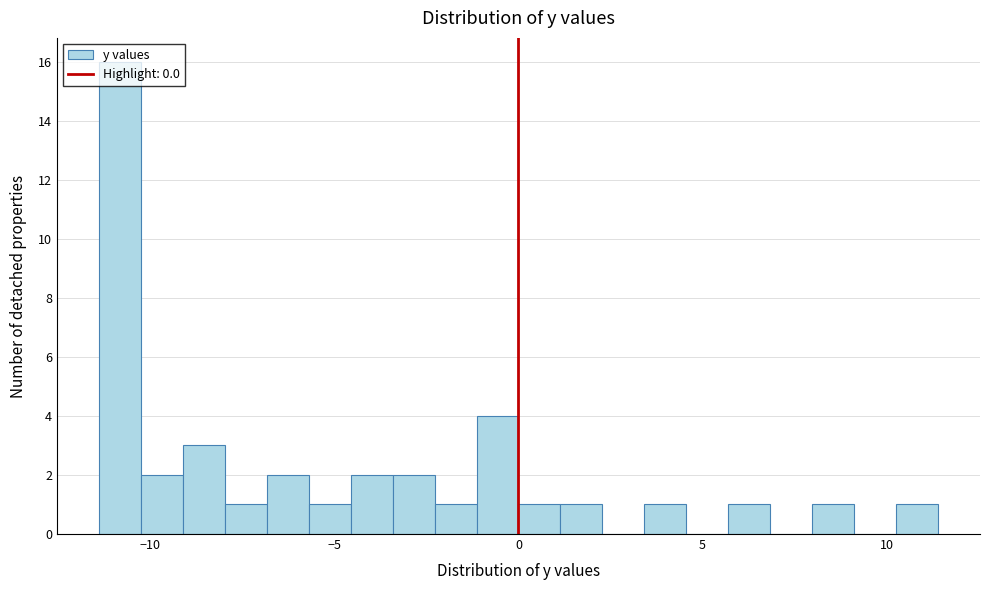

Read against the x-axis, roughly where is the centre of the tallest bar?

-11.0